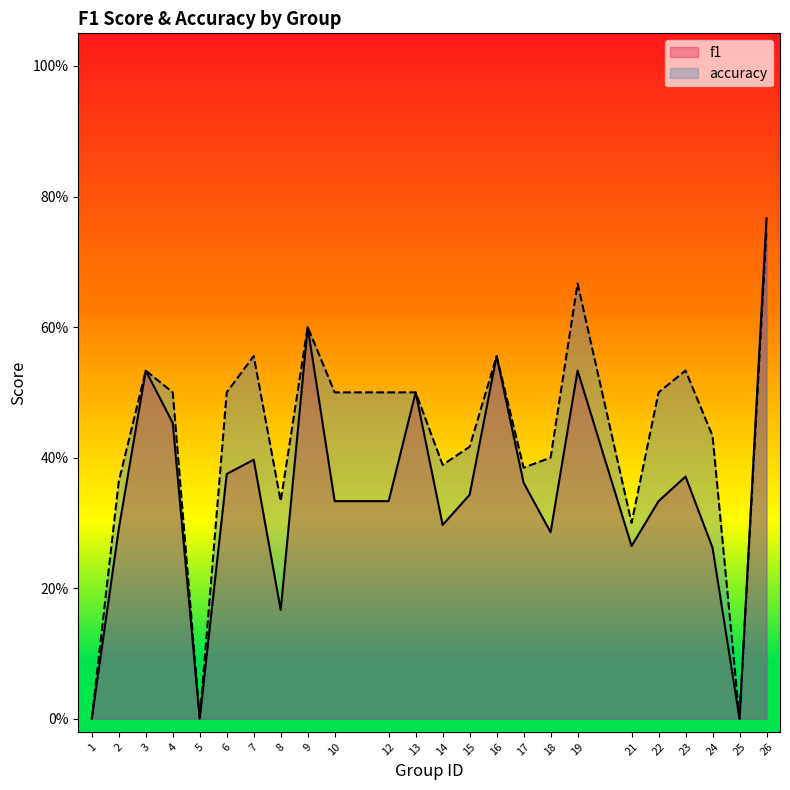

At which category is the sum across all series the highest?

26